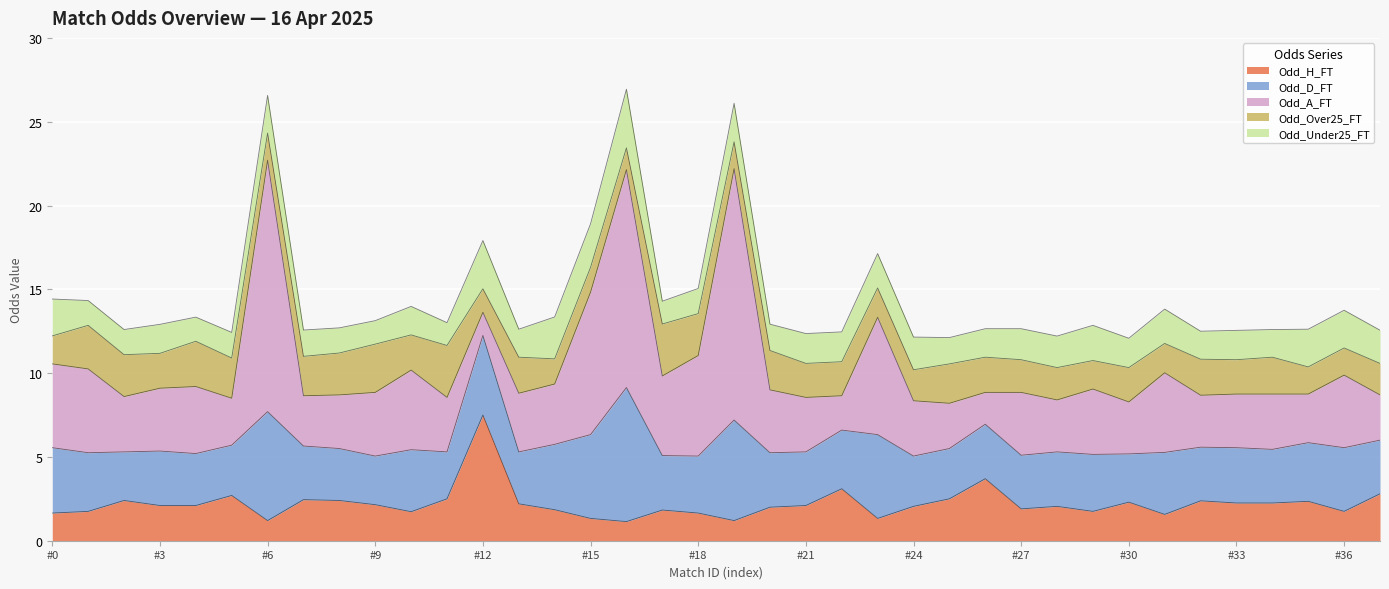

What is the minimum value for Odd_Under25_FT?

1.4